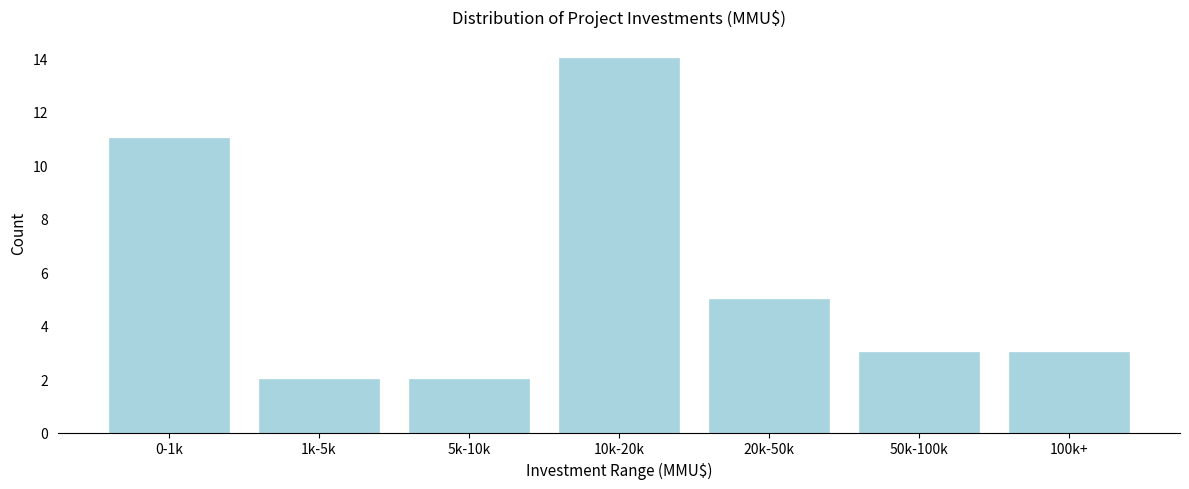

Reading right to left, list all the values displayed in this chart.

100k+=3	50k-100k=3	20k-50k=5	10k-20k=14	5k-10k=2	1k-5k=2	0-1k=11